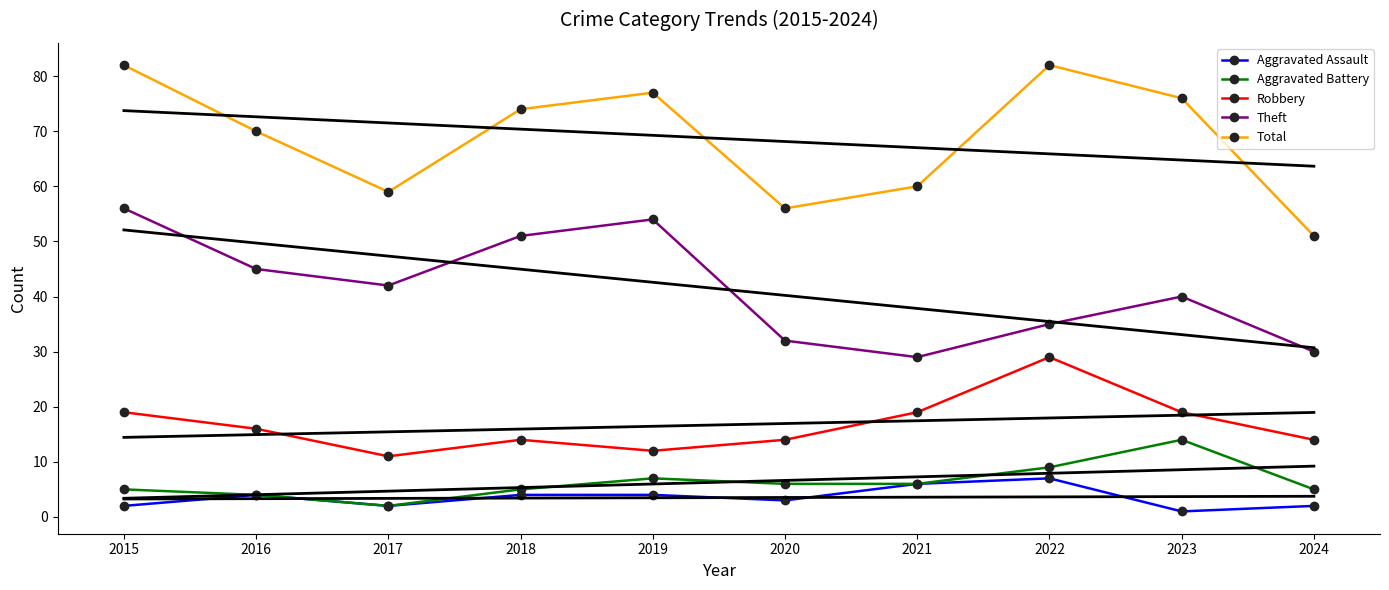

Count the Robbery values in the range 14 to 19.

7